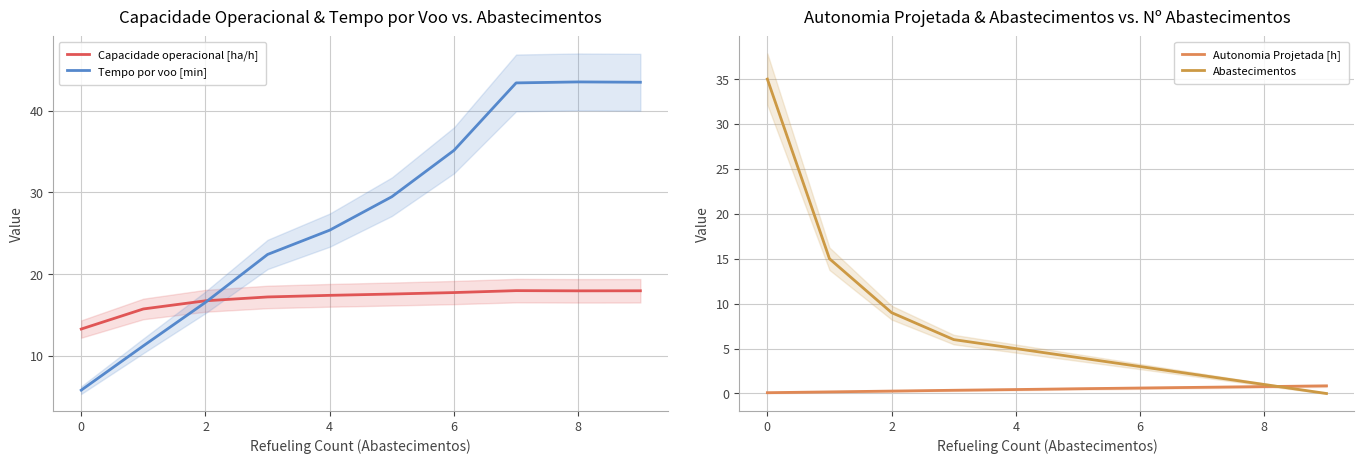

What is the value of the Abastecimentos point at the 2nd from the left?

15.0